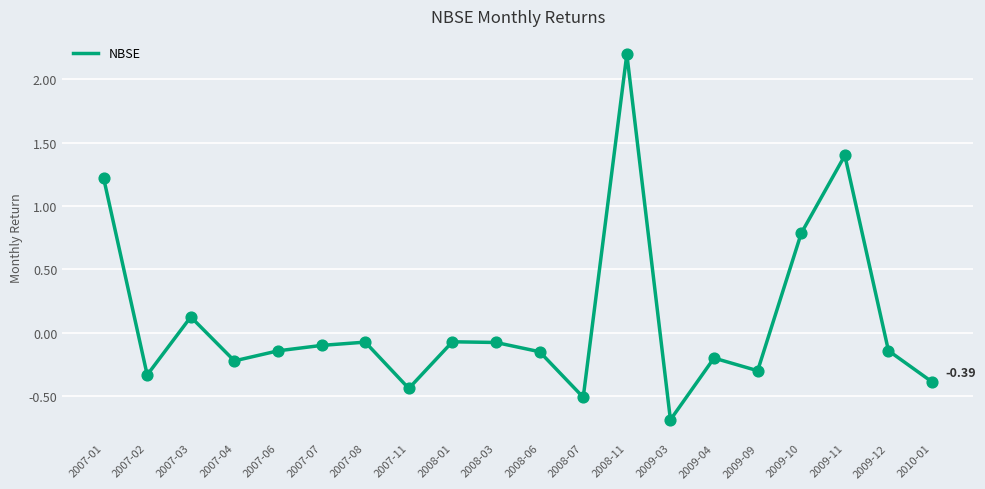

What is the change in value from 2007-08 to 2009-03?

-0.6